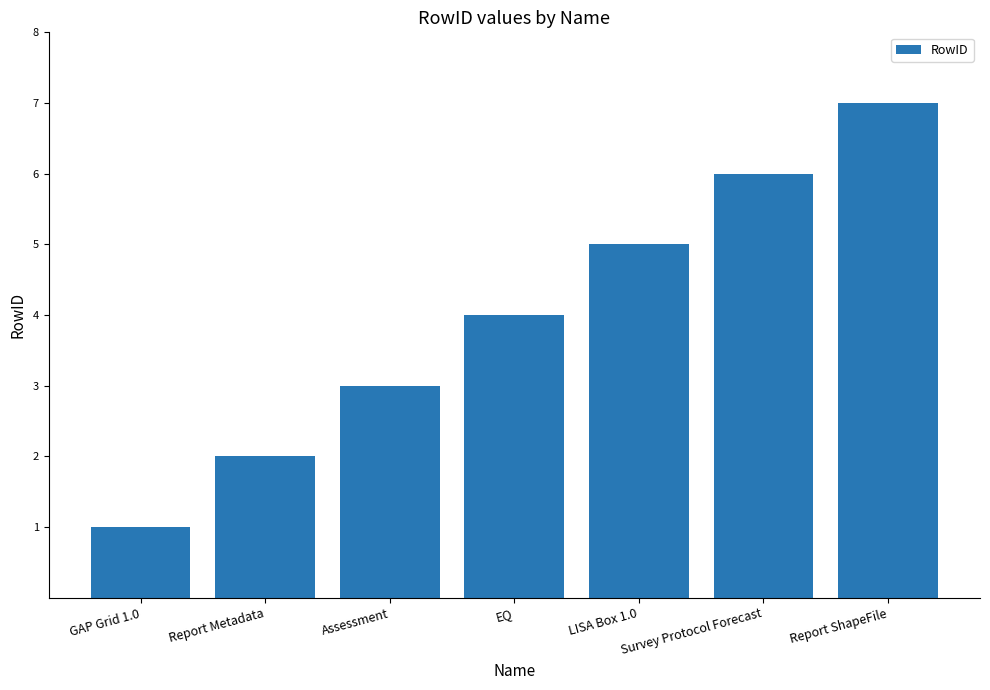

Does the chart contain any negative values?

No